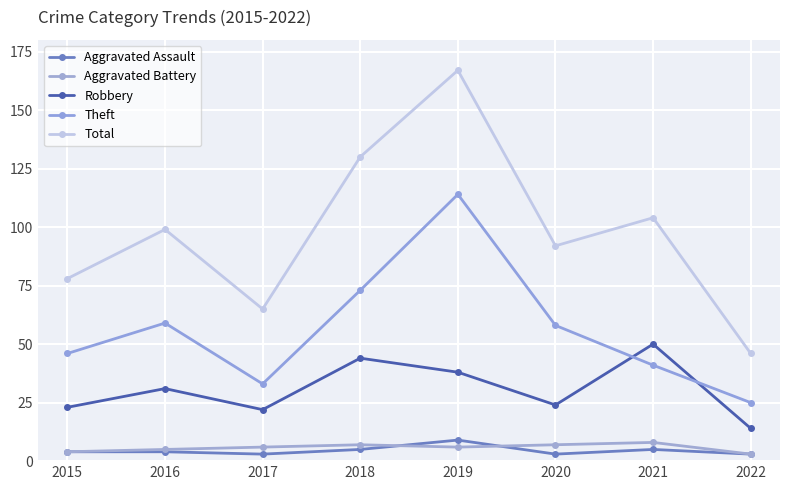

How many lines are shown in the chart?

5